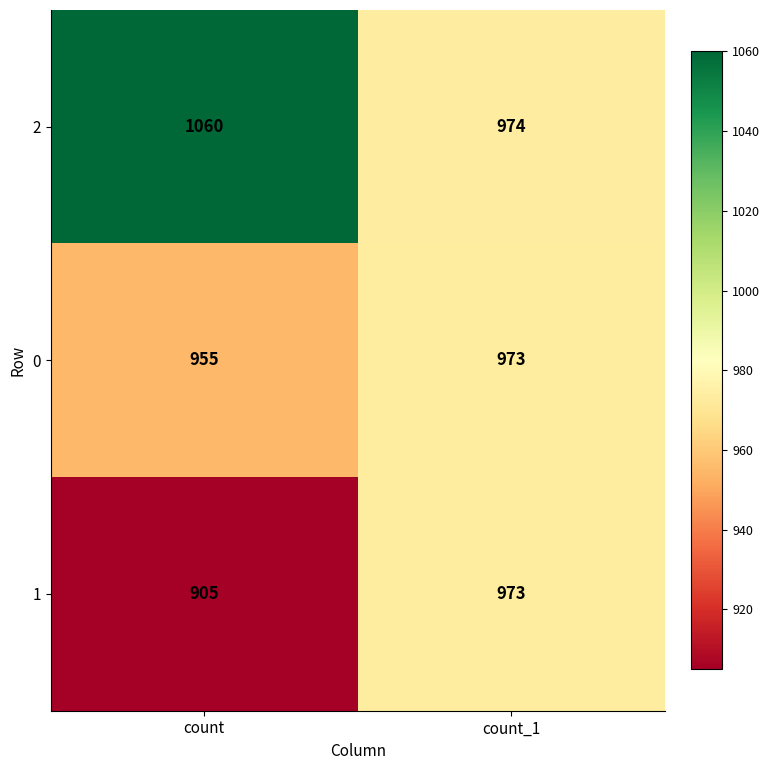

Between count and count_1, which series saw the biggest shift?

2